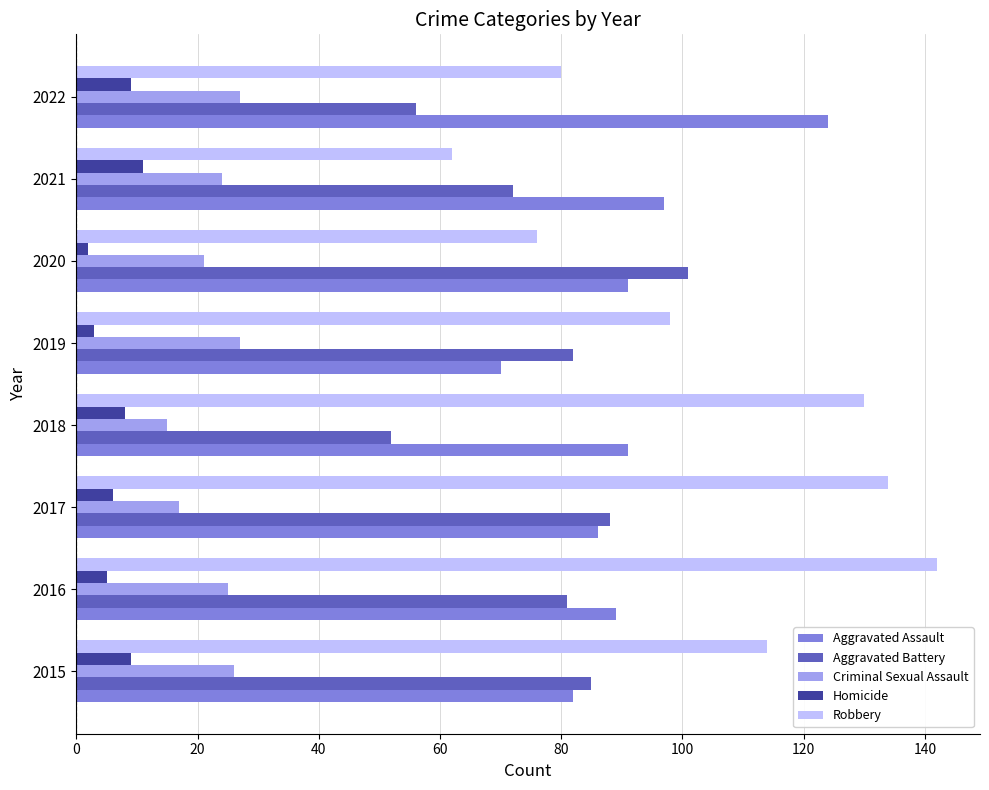

Which series has the largest range (max minus min)?

Robbery